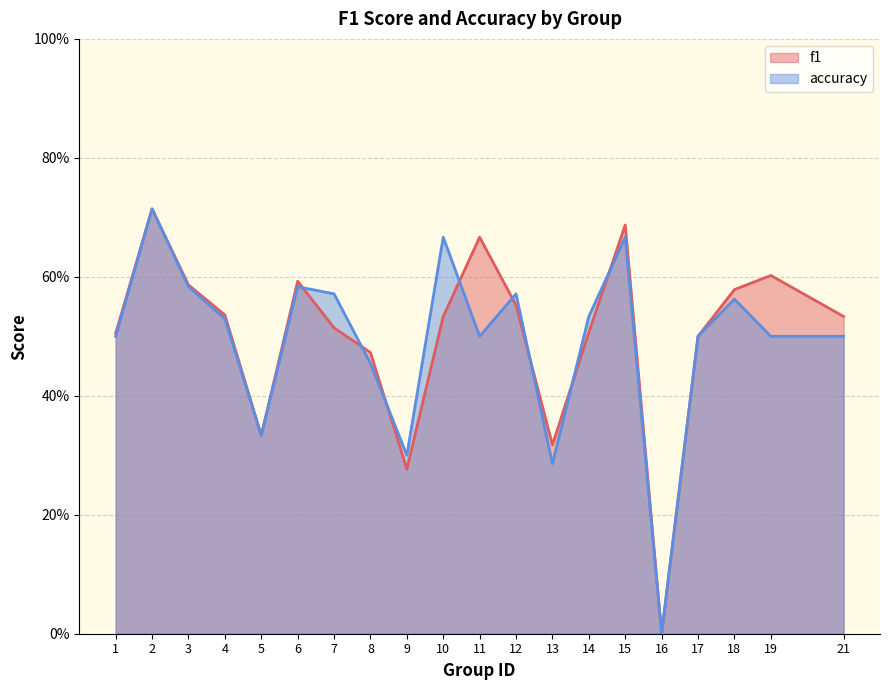

At which category does f1 reach its first local valley?

5